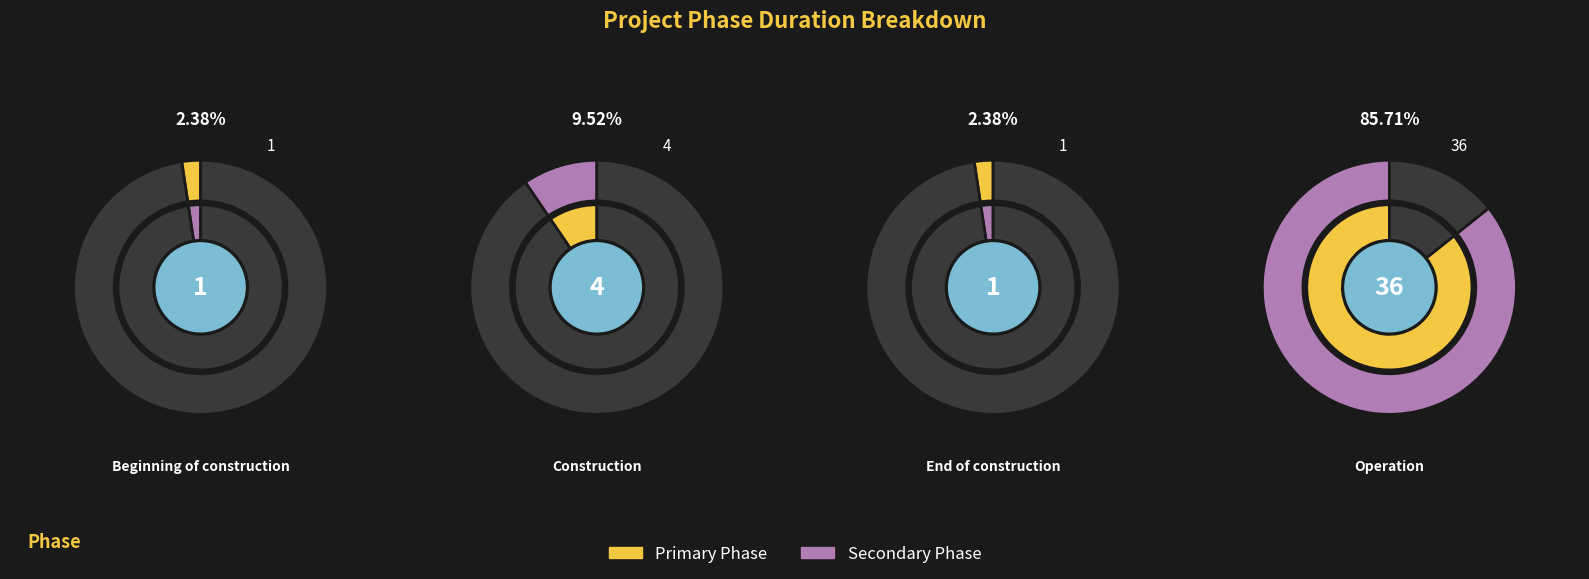

To the nearest percent, what portion does Beginning of construction represent?

2%